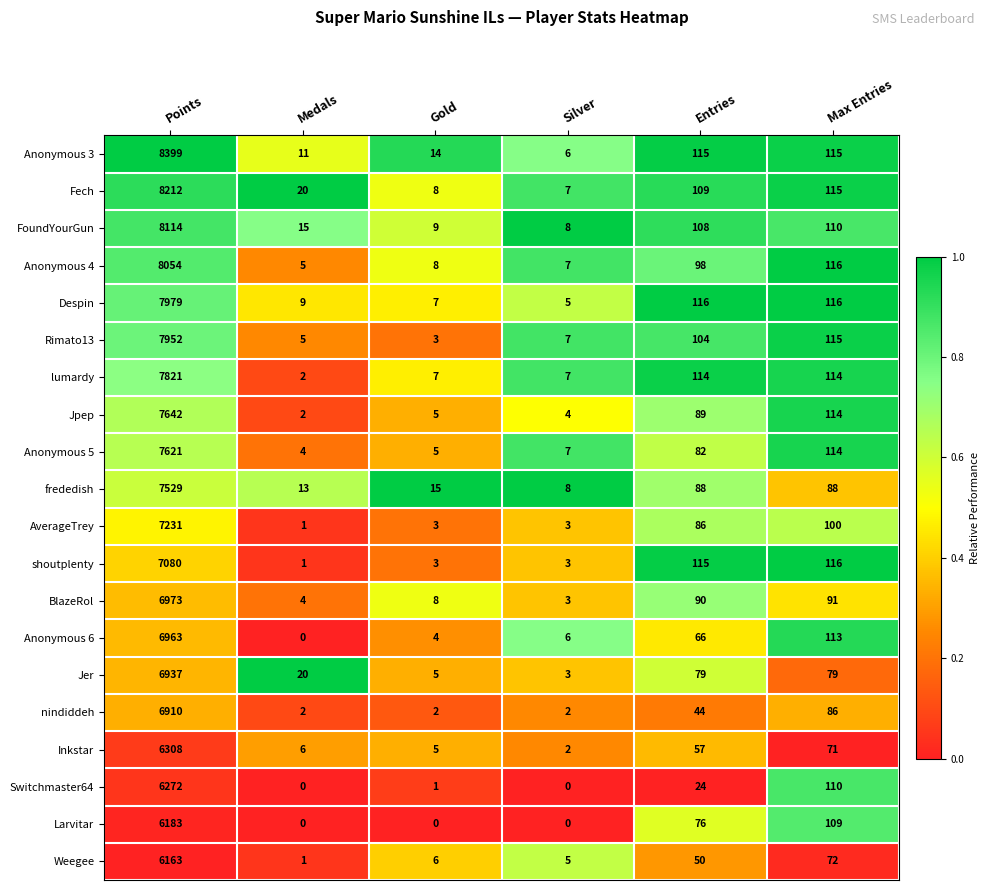

Which series has the widest spread of values?

Anonymous 3